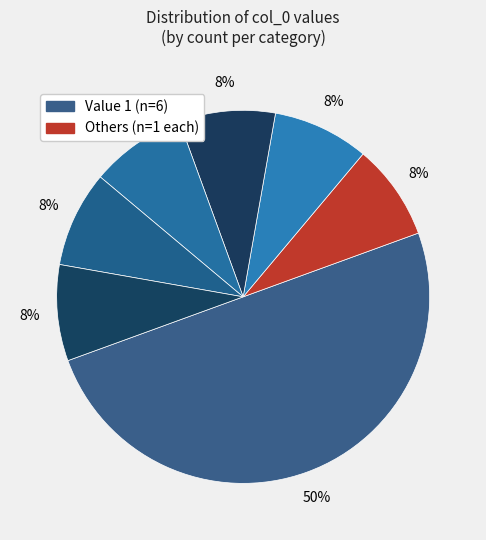

Does any single category account for the majority?

No